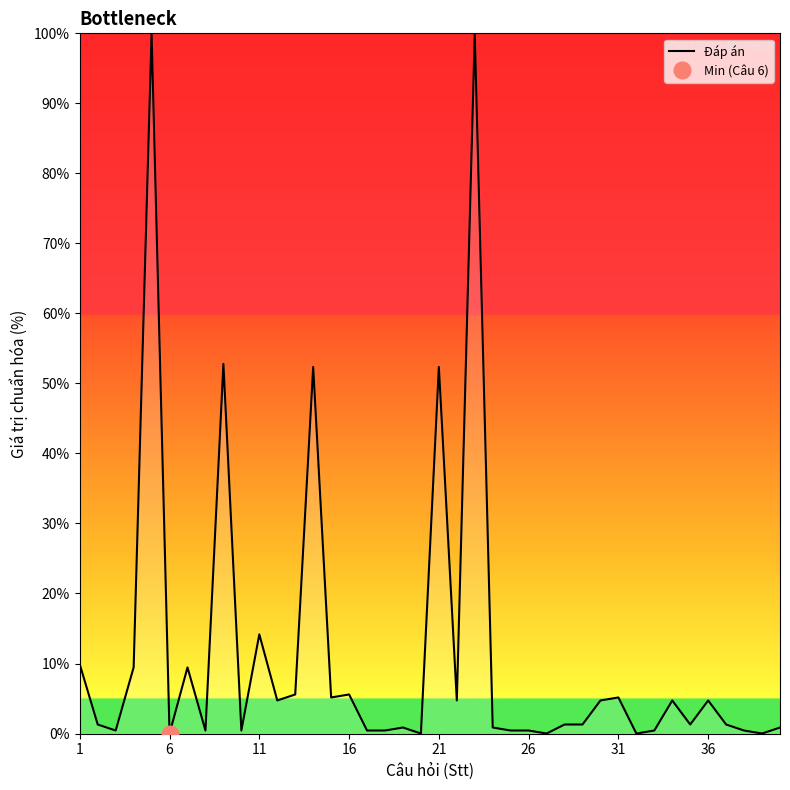

What is the highest value of the Đáp án series?

100.0